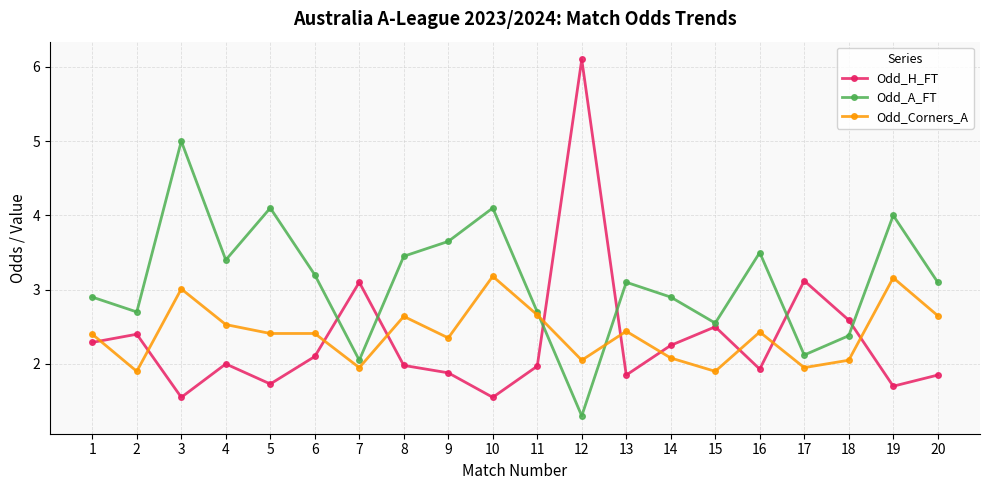

What is the minimum value shown in the chart?

1.3